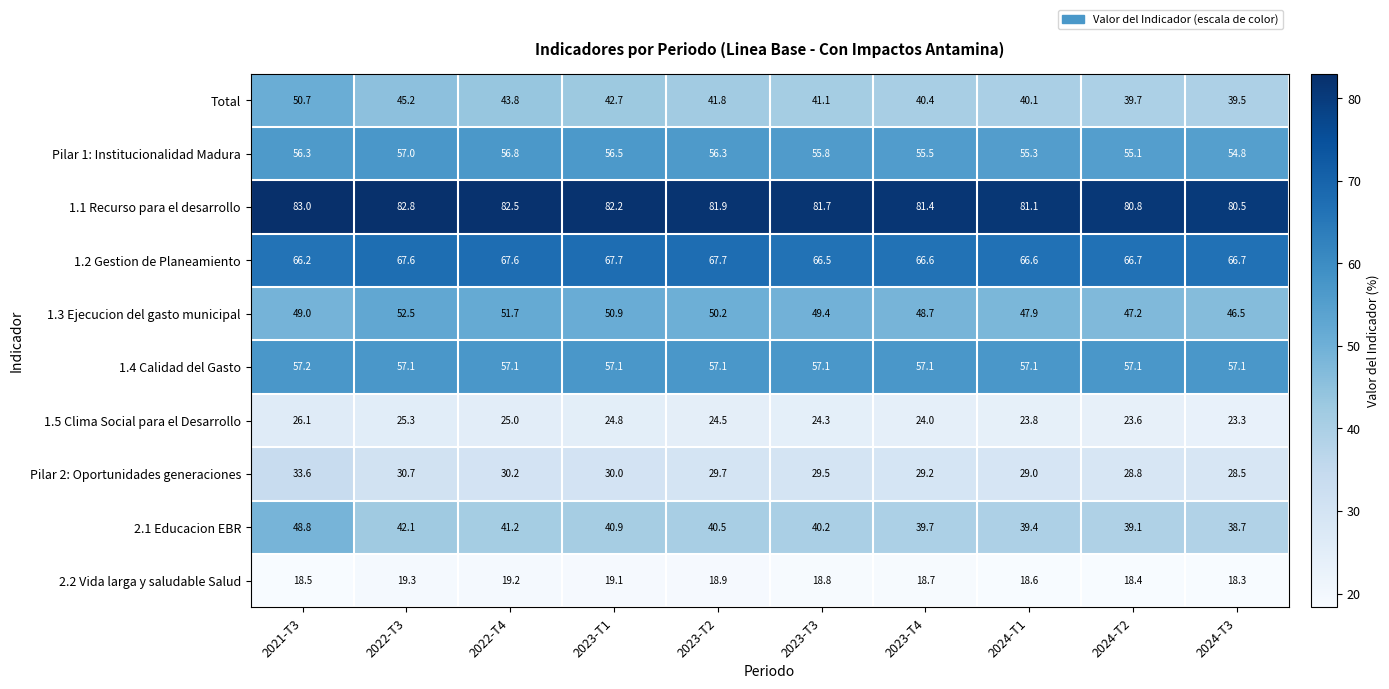

List the series in order of their peak value, highest first.

1.1 Recurso para el desarrollo, 1.2 Gestion de Planeamiento, 1.4 Calidad del Gasto, Pilar 1: Institucionalidad Madura, 1.3 Ejecucion del gasto municipal, Total, 2.1 Educacion EBR, Pilar 2: Oportunidades generaciones, 1.5 Clima Social para el Desarrollo, 2.2 Vida larga y saludable Salud